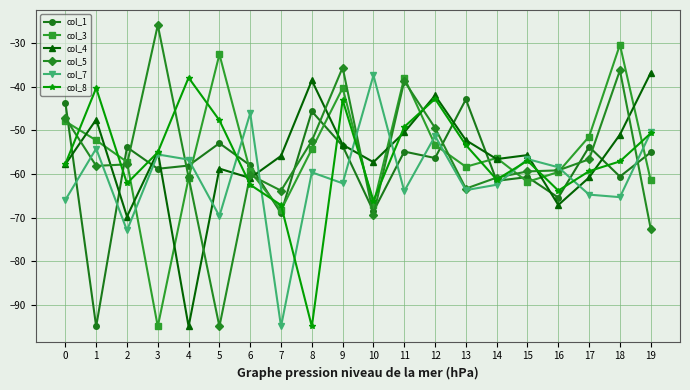

True or false: col_5 has more than 2 points higher than both neighbors.

True